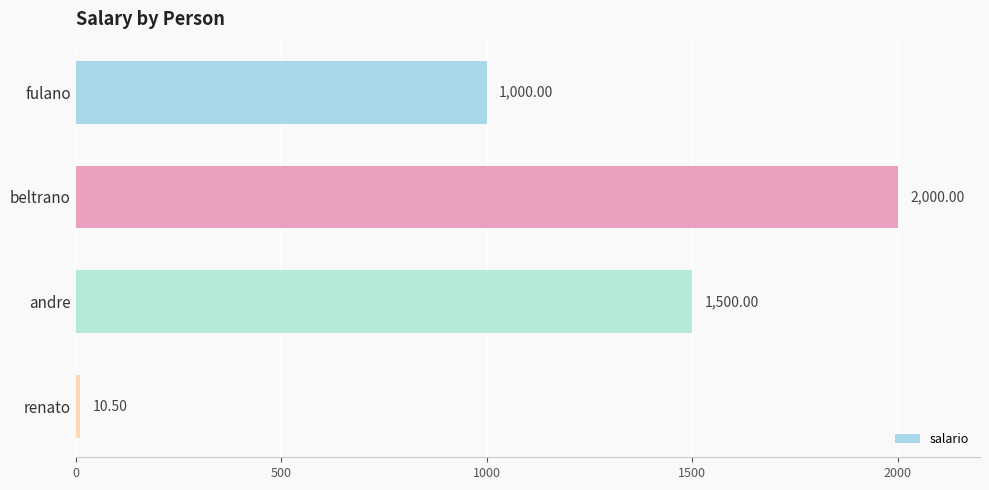

Which category has the highest value across all series?

beltrano